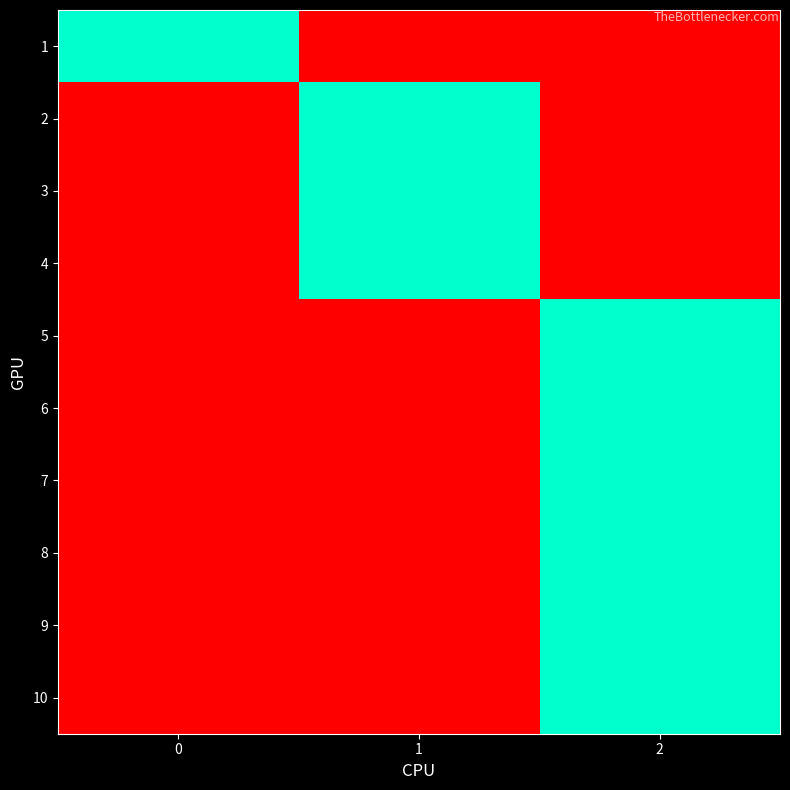

At 0, list the series in order from largest to smallest.

1, 2, 3, 4, 5, 6, 7, 8, 9, 10